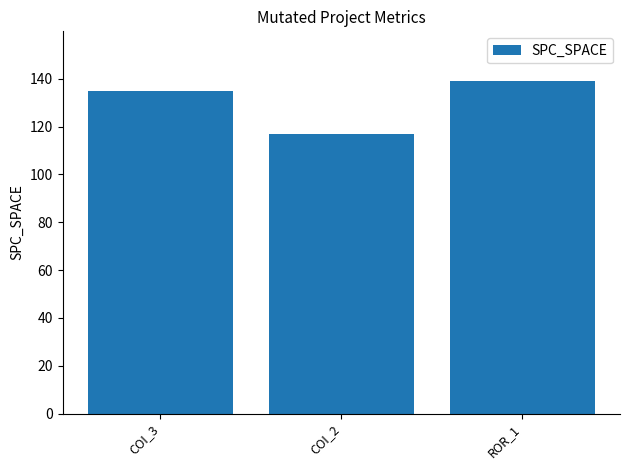

True or false: the data shows 212 at ROR_1.

False